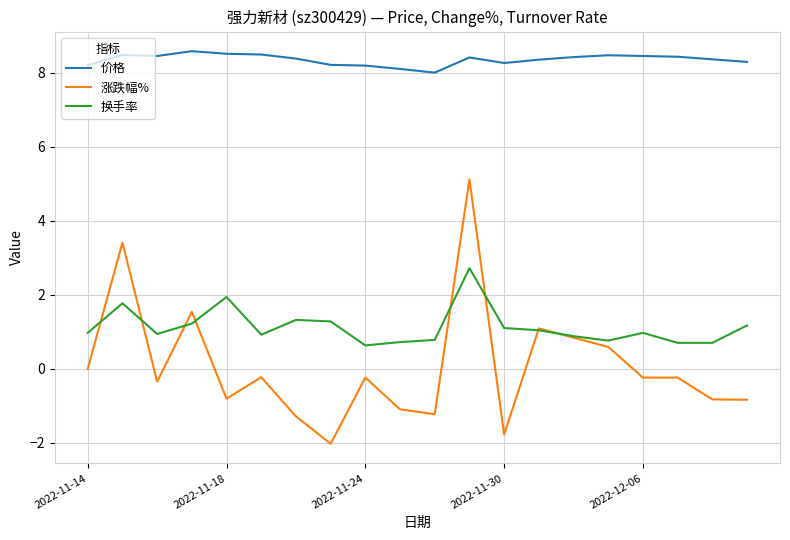

True or false: 涨跌幅% and 价格 intersect in this chart.

False